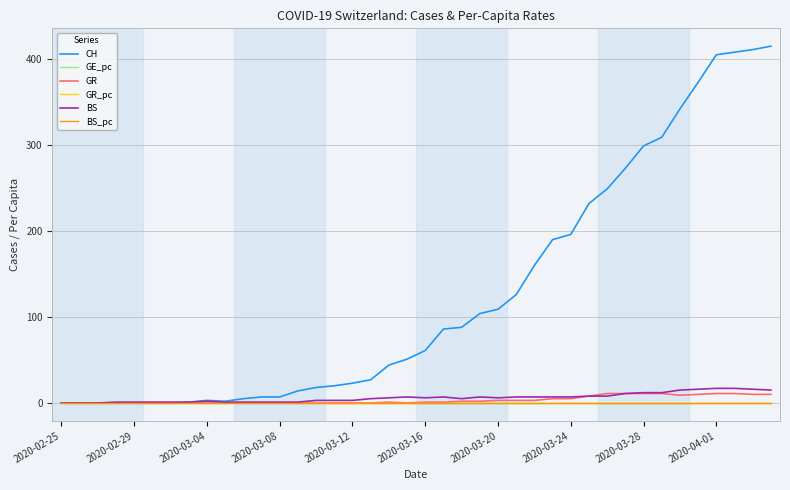

Which series has the largest total across all categories?

CH